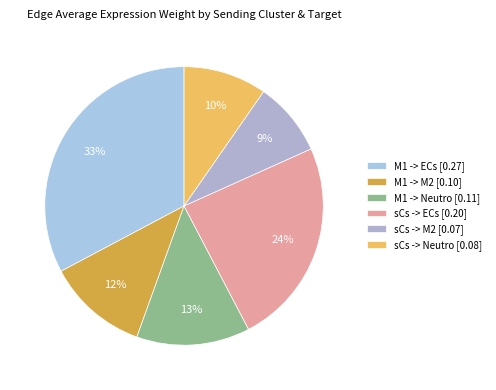

What percentage is the M1 -> Neutro slice, to the nearest percent?

13%